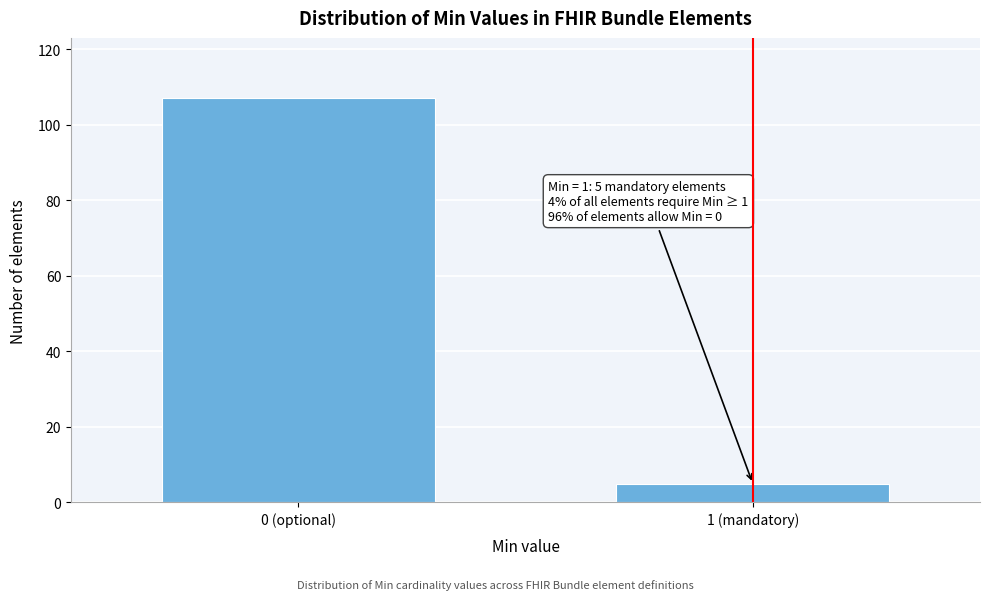

Reading left to right, list all the values displayed in this chart.

0 (optional)=107	1 (mandatory)=5